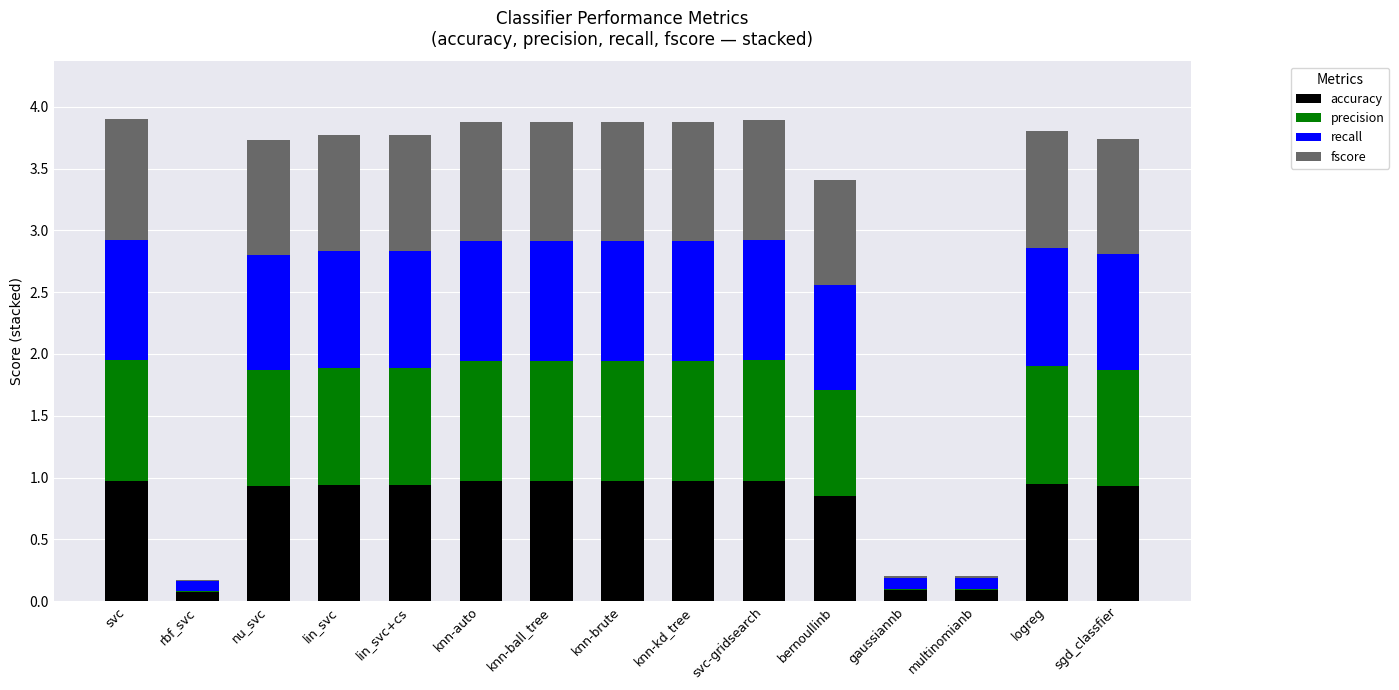

Are the bars grouped side by side (vs. stacked)?

No